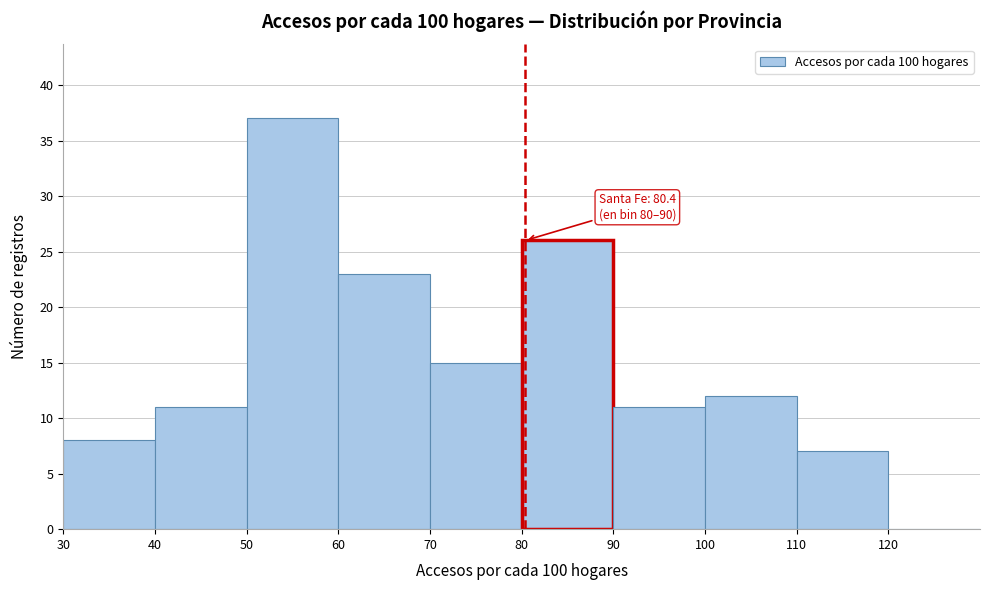

Which range on the x-axis has the tallest bar?

50 to 60